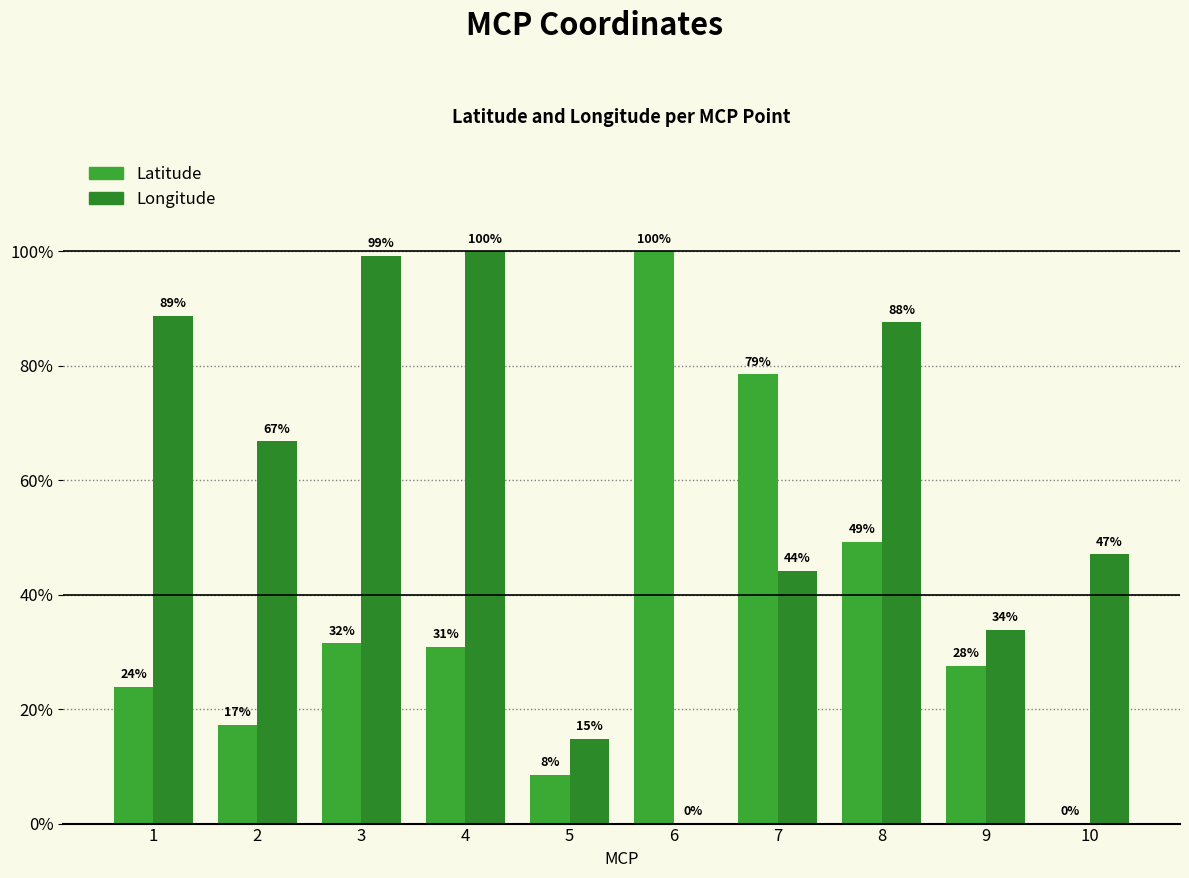

How many series are shown in this chart?

2